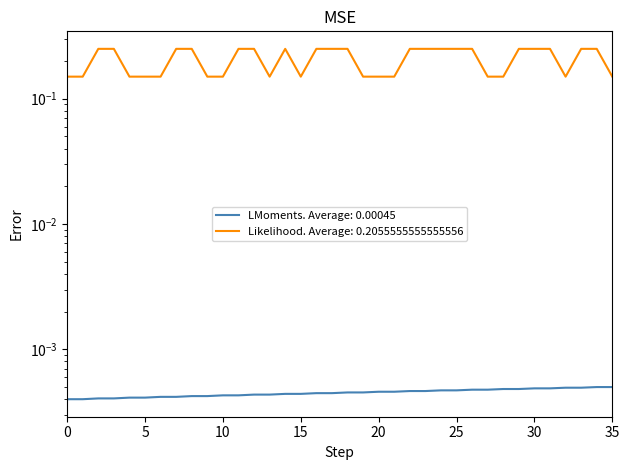

Rank the series by their maximum value, from highest to lowest.

output_symbol, source_state